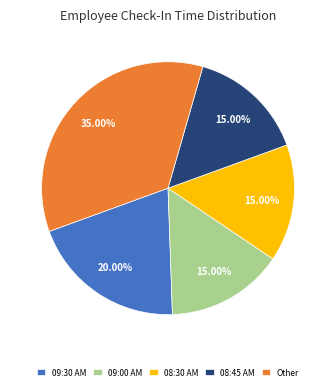

What is the ratio of the value at 08:45 AM to the value at 09:00 AM?

1.0